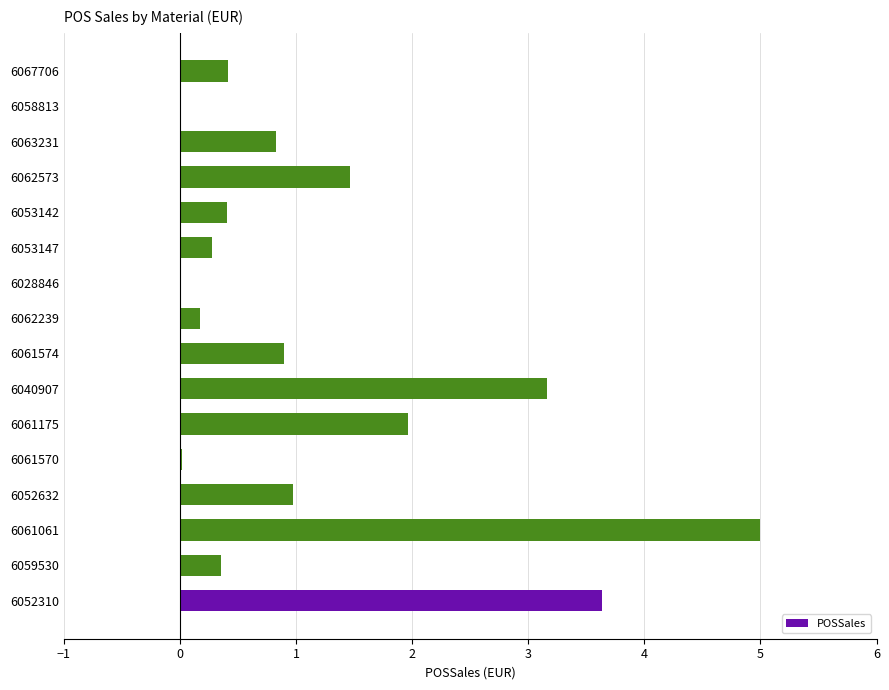

True or false: the data shows 0.0 at 6061570.

True